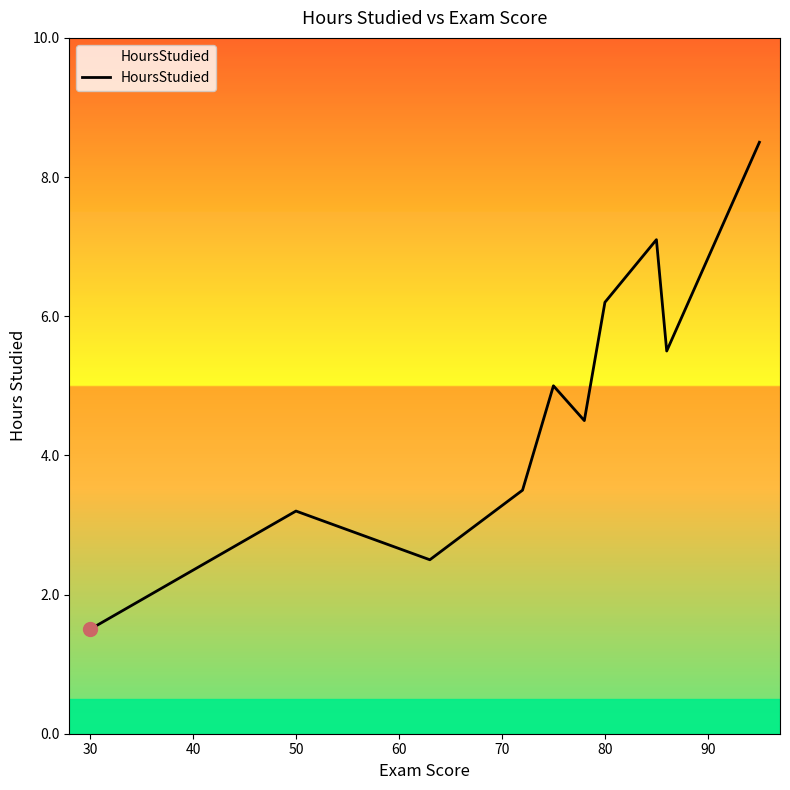

What is the greatest value displayed?

8.5